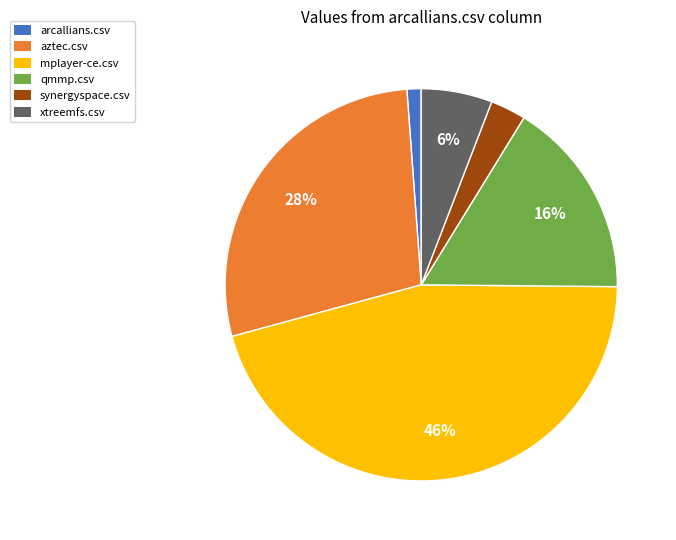

To the nearest percent, what is the combined percentage of aztec.csv and mplayer-ce.csv?

74%